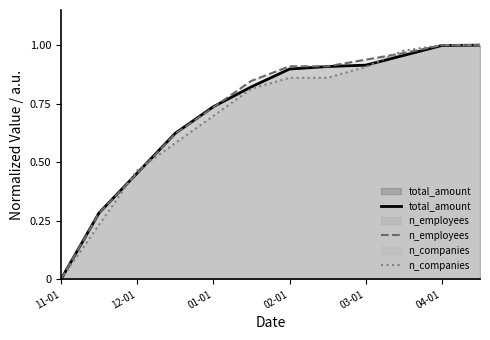

How many times do total_amount and n_companies cross each other?

3